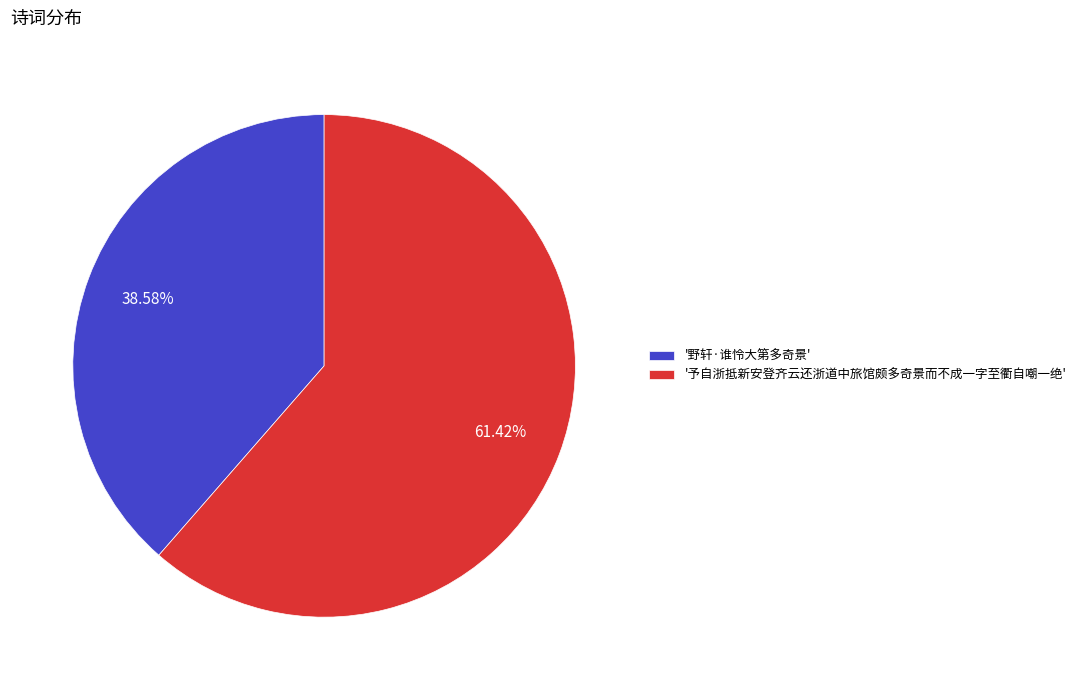

Is there a majority slice in this chart?

Yes